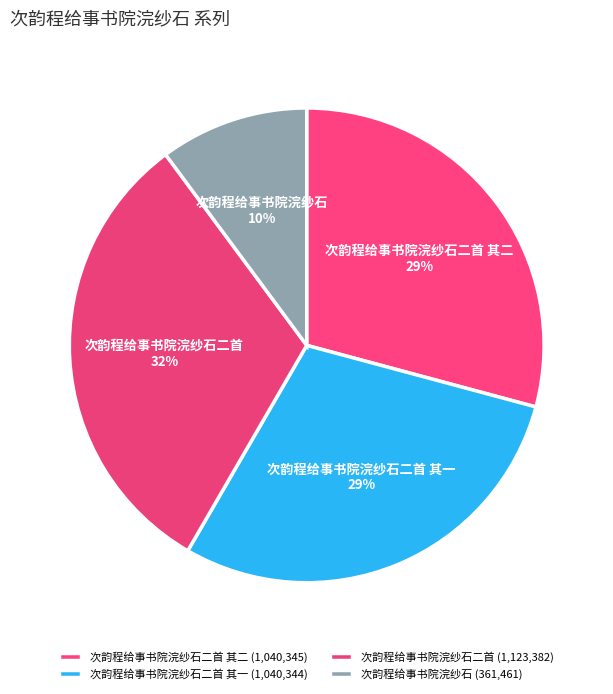

To the nearest percent, what is the combined percentage of 次韵程给事书院浣纱石二首 and 次韵程给事书院浣纱石二首 其一?

61%